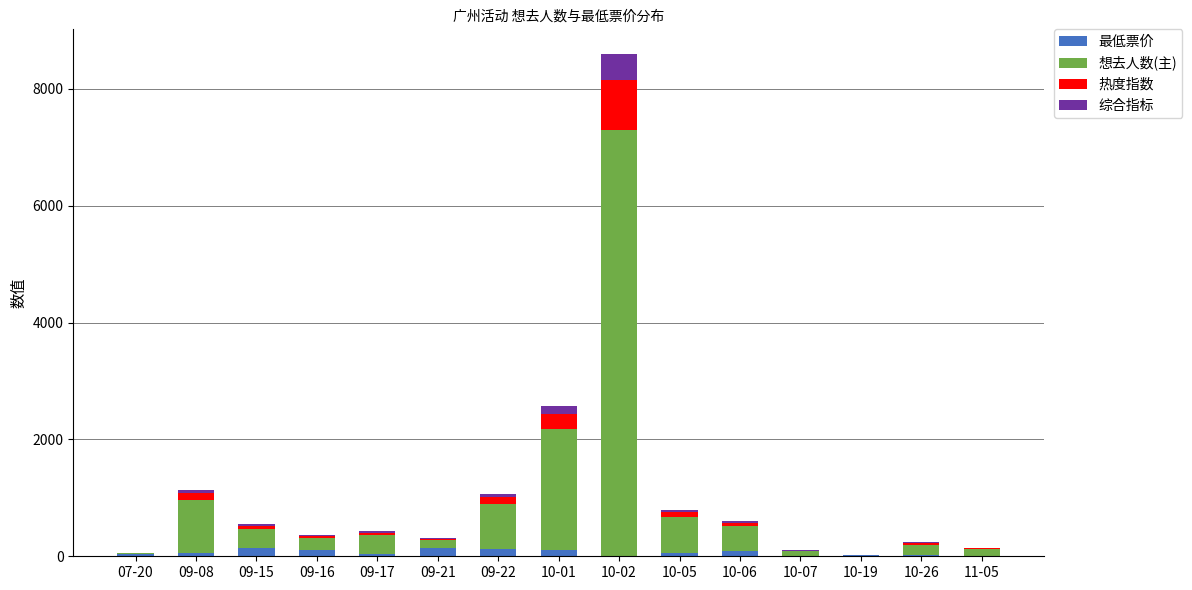

At which category is the sum across all series the highest?

10-02